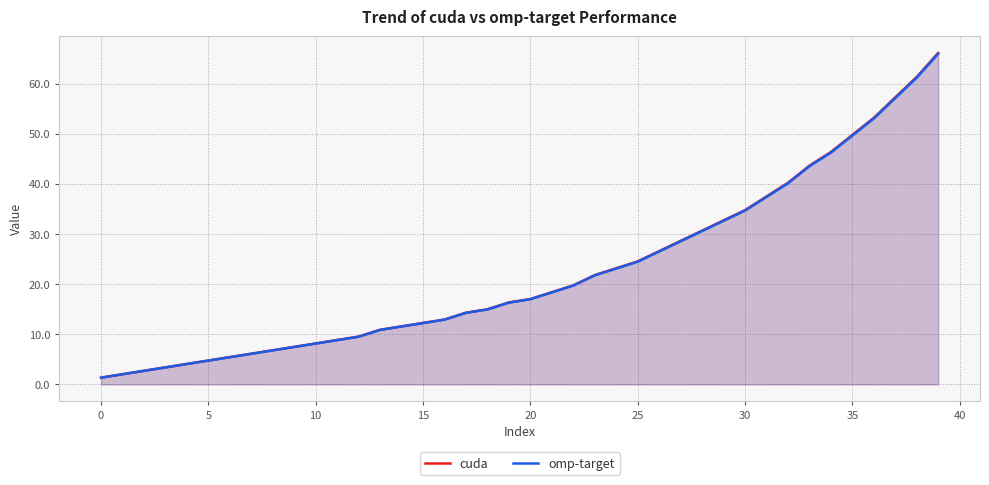

How many lines are shown in the chart?

2